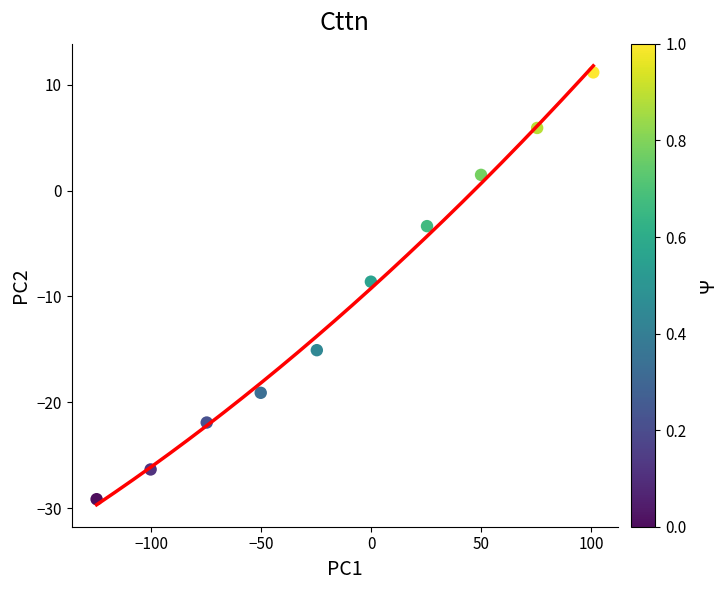

What is the average X value?

-12.3